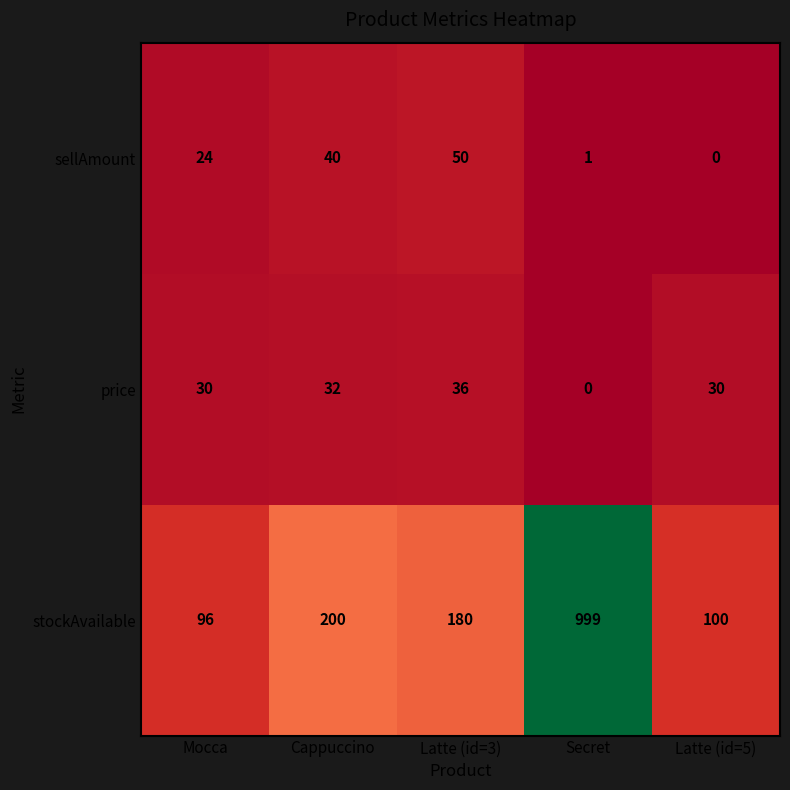

What is the maximum value shown in the chart?

999